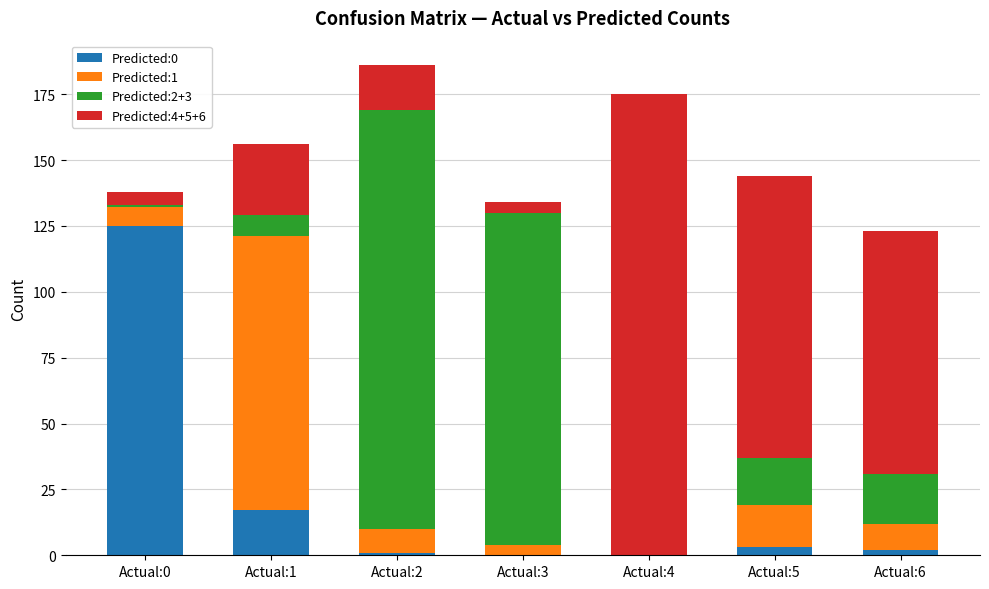

Reading left to right, transcribe the values for Predicted:0.

Actual:0=125	Actual:1=17	Actual:2=1	Actual:3=0	Actual:4=0	Actual:5=3	Actual:6=2